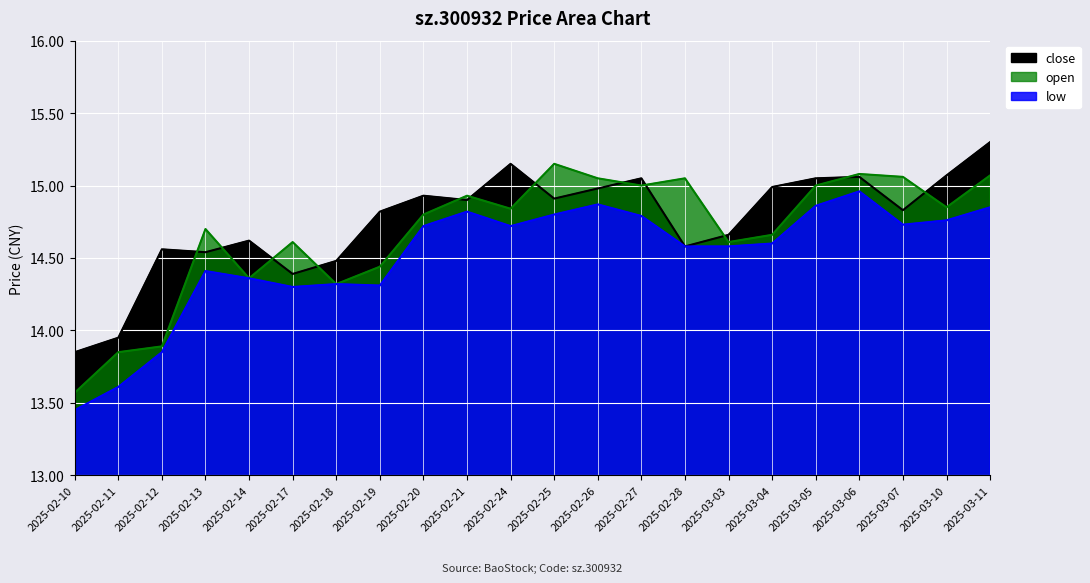

The close series shows 13.9 at 2025-02-11. True or false?

True